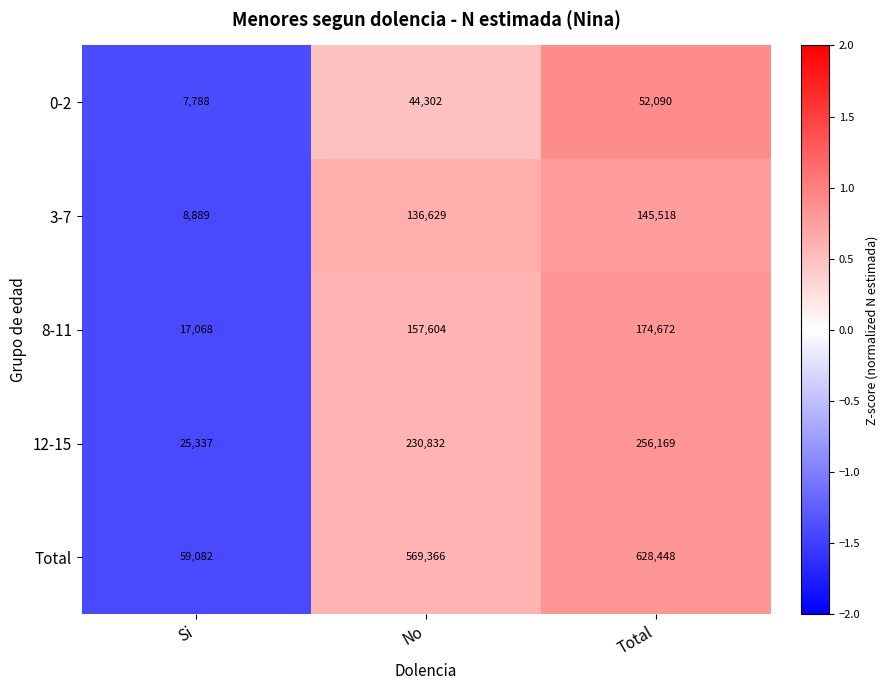

Where is 3-7 nearest to the value 77203?

No